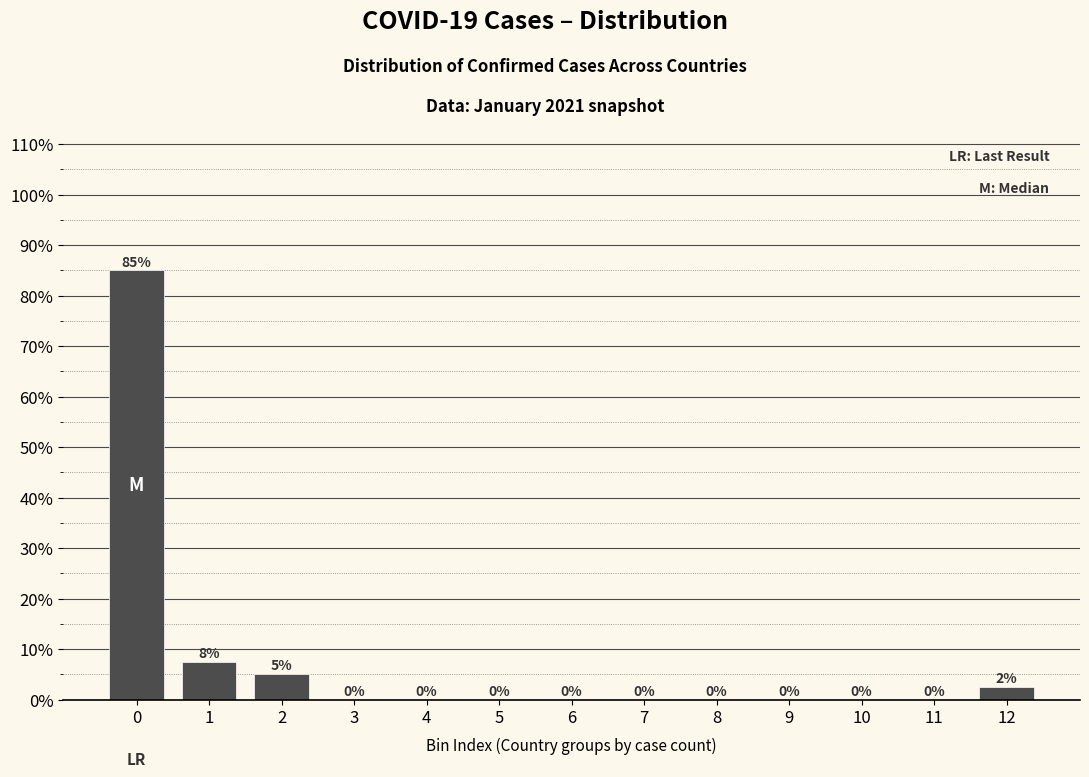

Is it true that the value at 1 is 7.5?

True